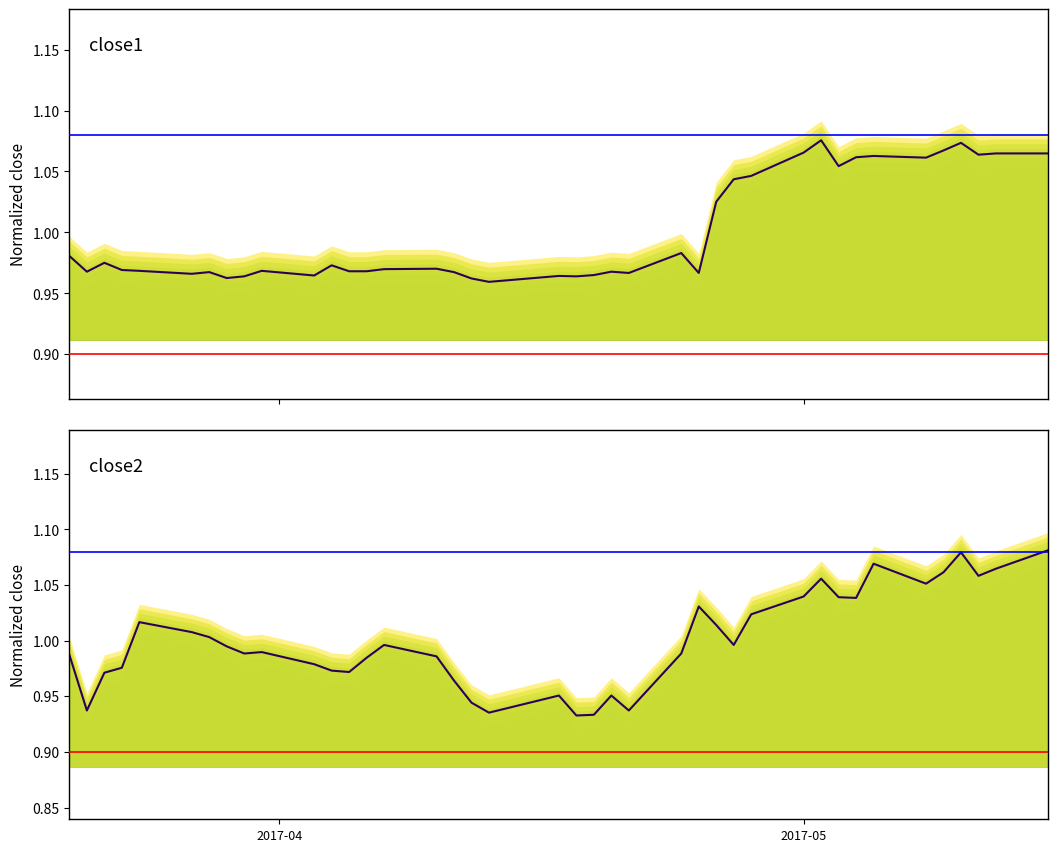

What is the value of the close2 point at the 16th from the left?

1.0